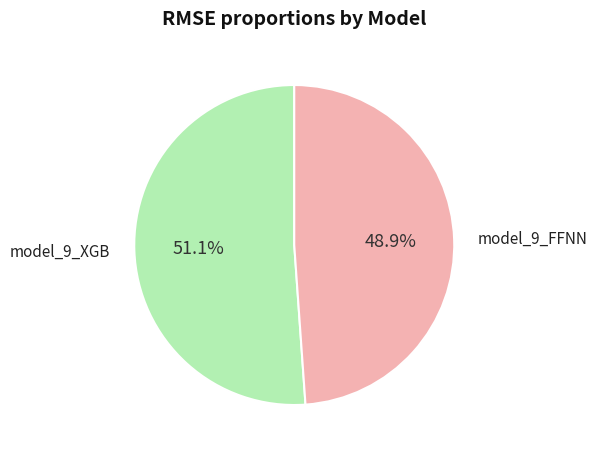

Which category has the smallest portion of the pie?

model_9_FFNN